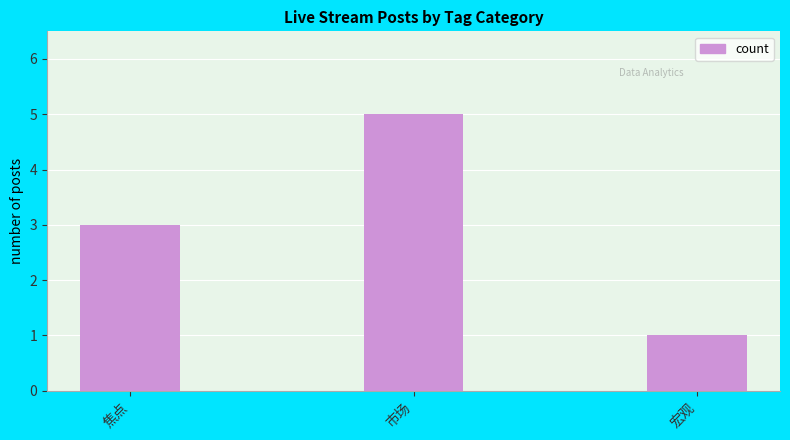

List the labels in order of value, largest first.

市场, 焦点, 宏观